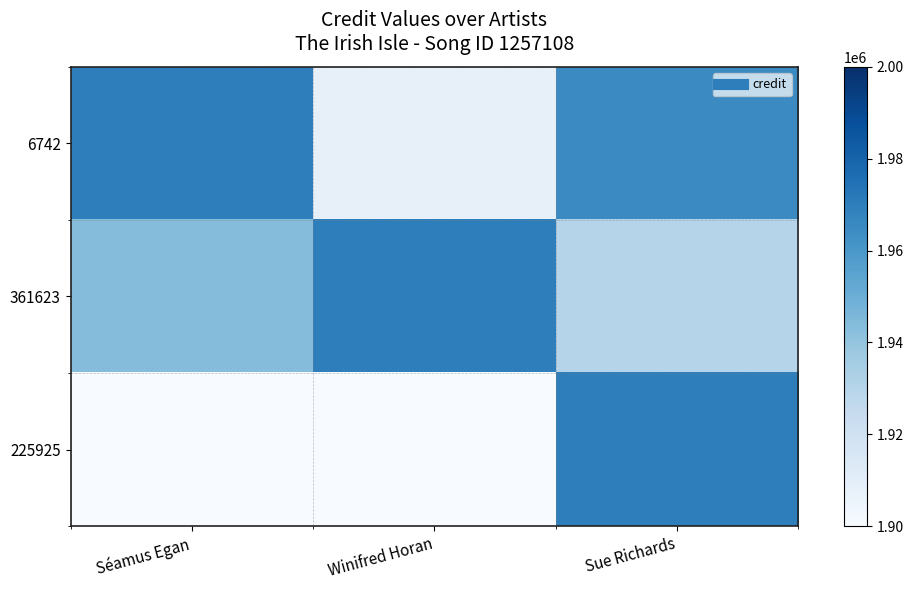

Which category has the highest value across all series?

Séamus Egan